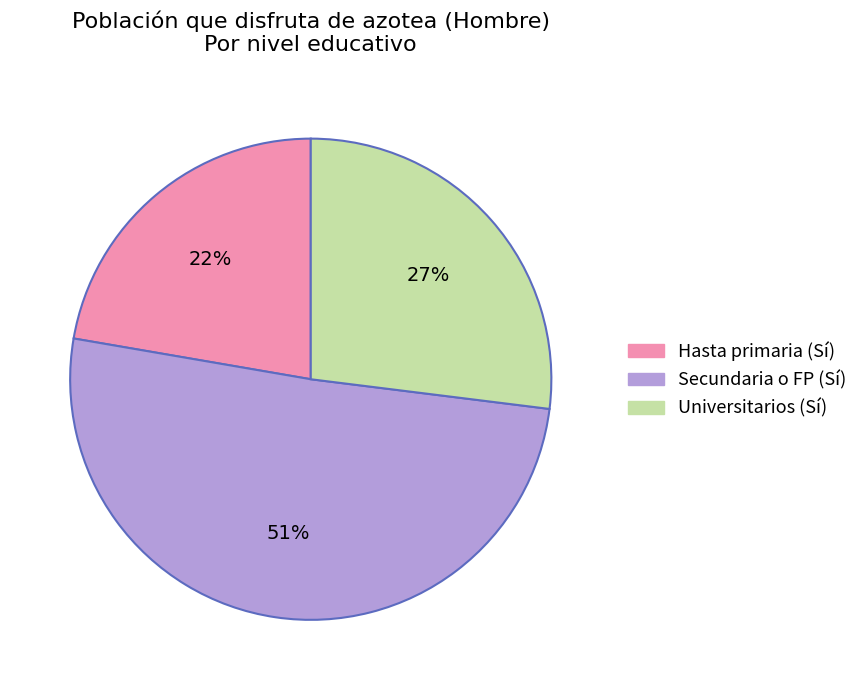

Does any single category account for the majority?

Yes